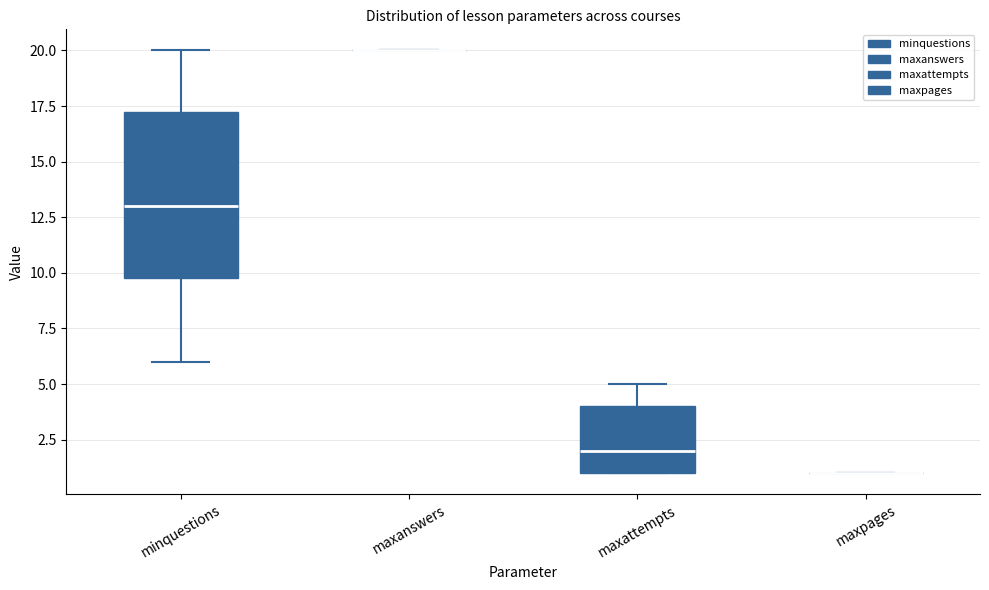

Comparing the boxes themselves (not the whiskers), which one is the tallest?

minquestions